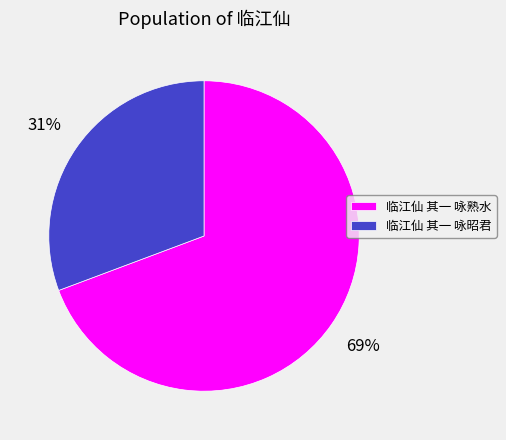

Which slice is the largest?

临江仙 其一 咏熟水